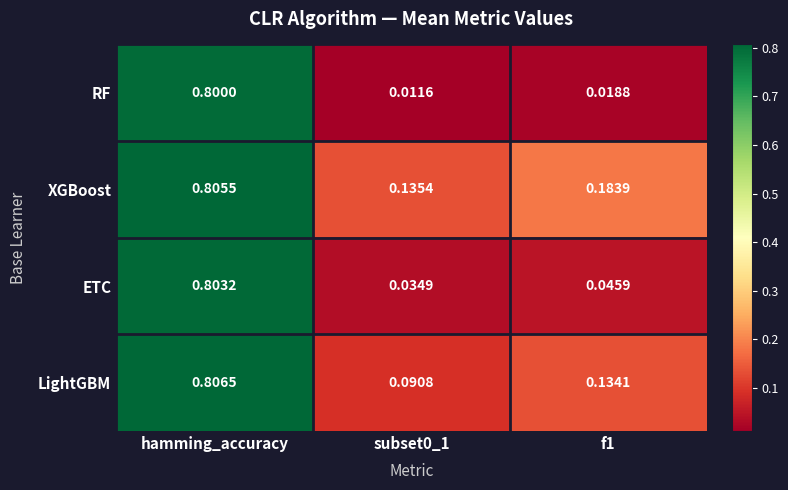

How many data points does each series have?

3